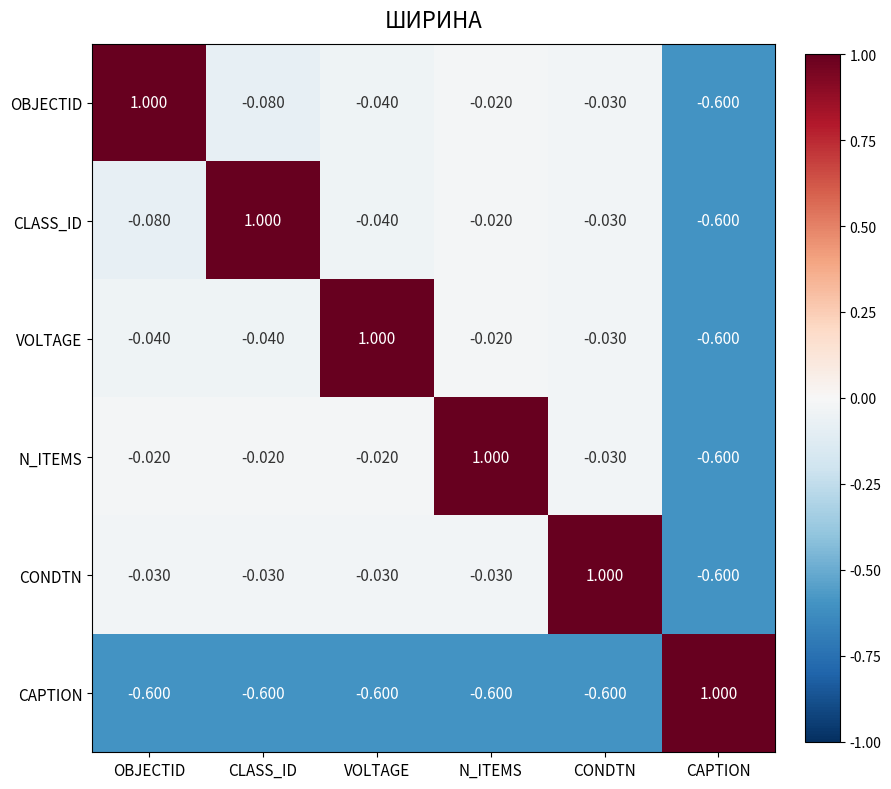

At which label does OBJECTID reach its peak?

OBJECTID